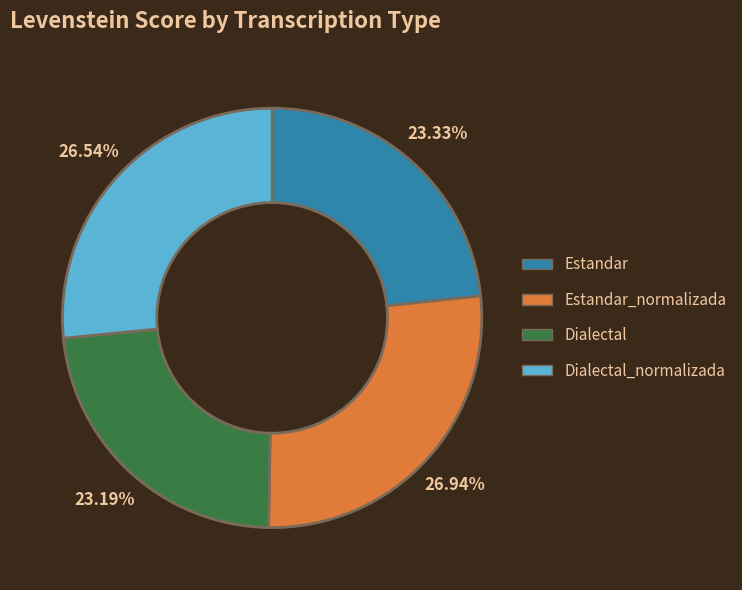

Do Estandar_normalizada and Dialectal_normalizada together represent more than half of the pie?

Yes